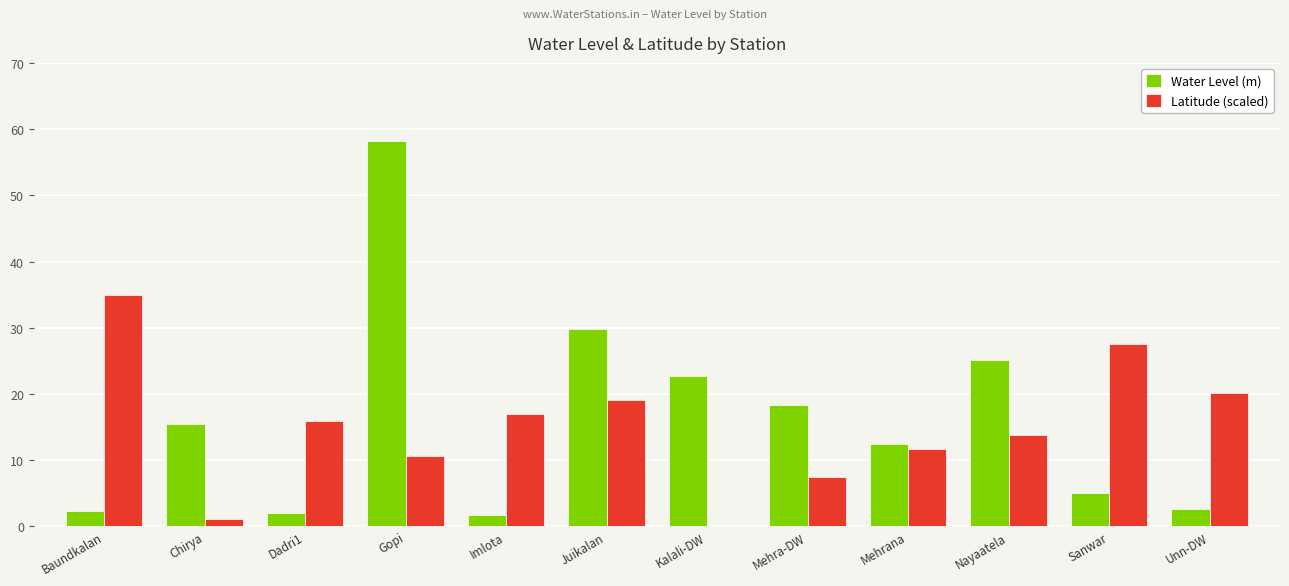

At which label is Water Level (m) closest to 29?

Juikalan